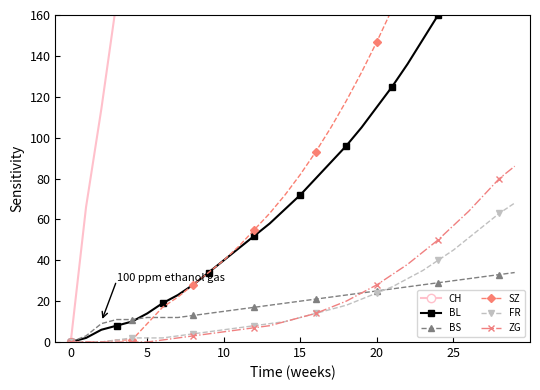

Between 10 and 7, which is larger?

10